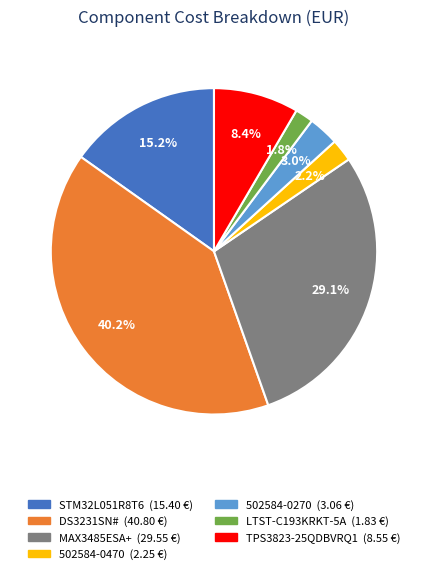

Is LTST-C193KRKT-5A the majority of the pie?

No